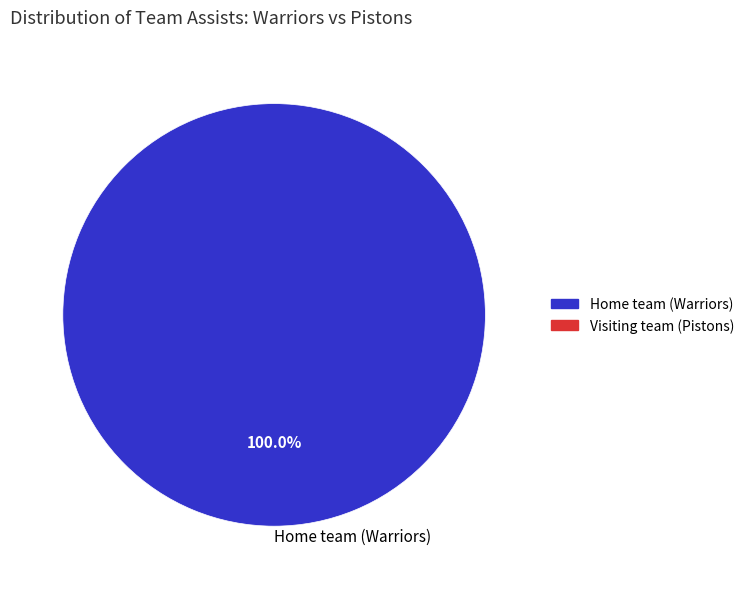

Rank the categories by value from highest to lowest.

Home team (Warriors)